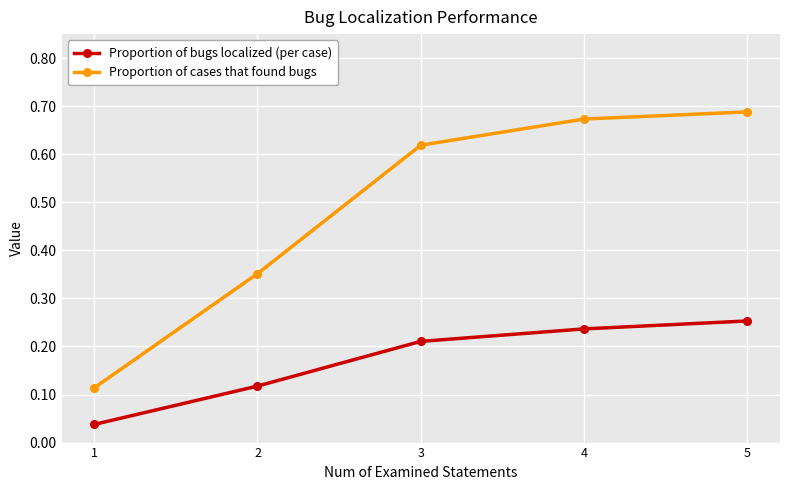

Where is Proportion of bugs localized (per case) nearest to the value 0?

1